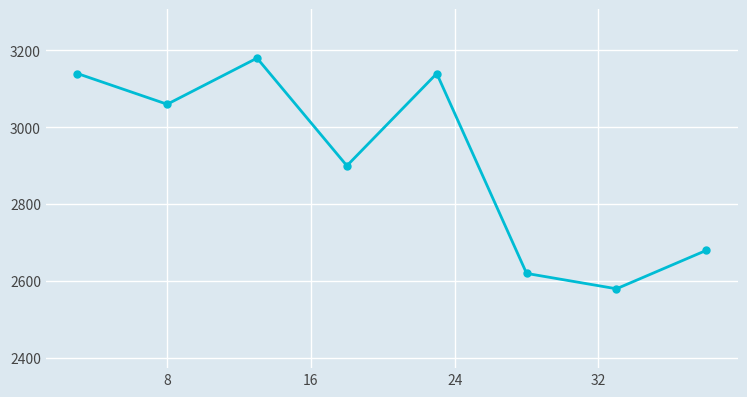

What is the value of the 8th point from the left?

2680